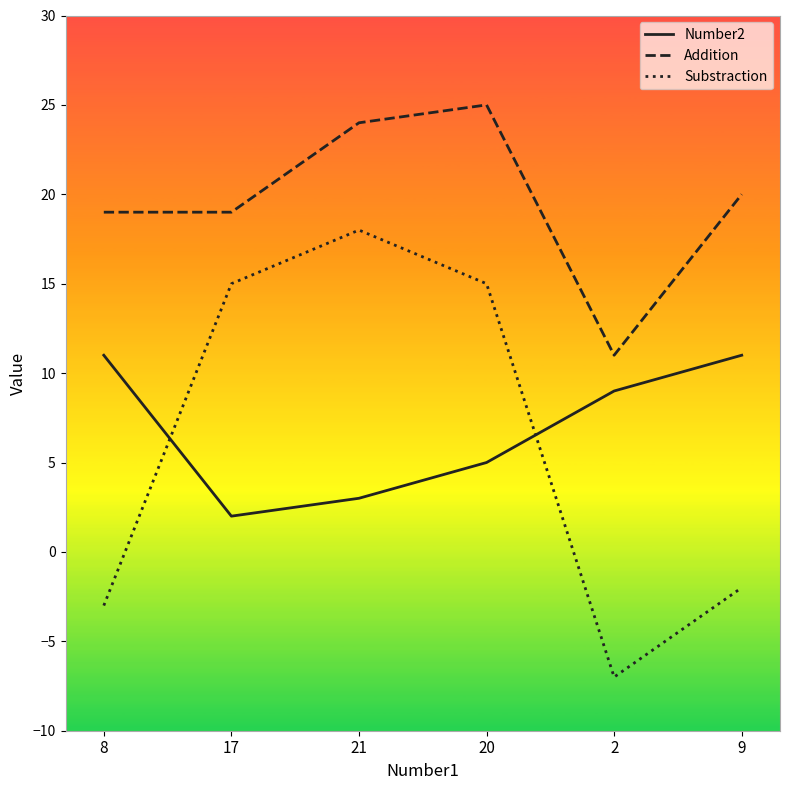

Which series has the widest spread of values?

Substraction